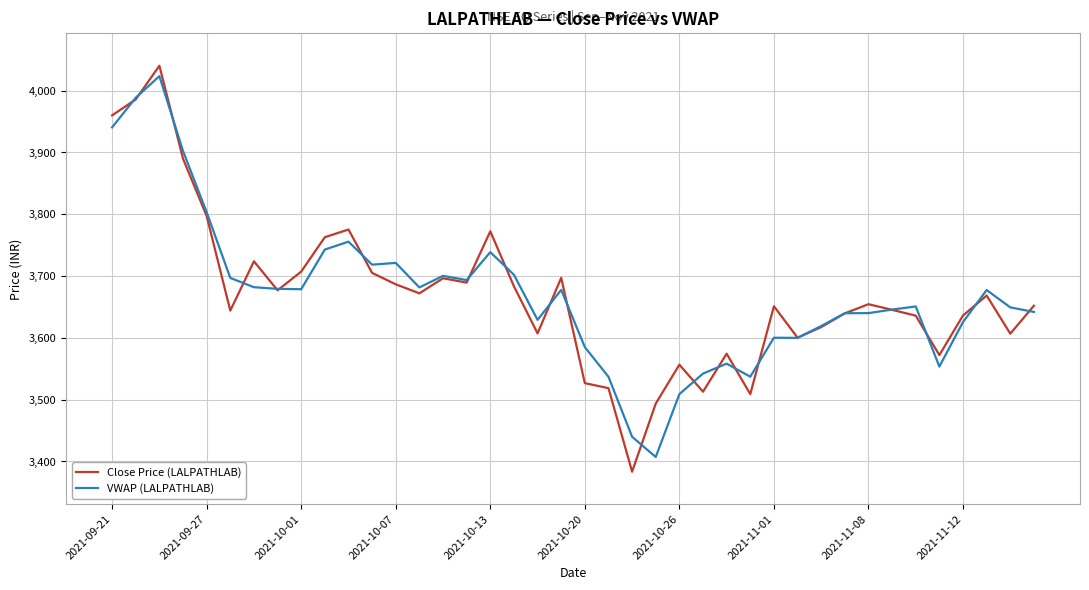

What is the highest value of the VWAP (LALPATHLAB) series?

4023.2